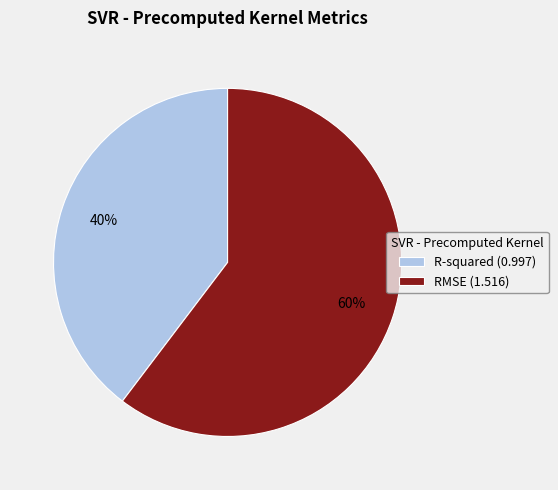

How many slices are in this pie chart?

2